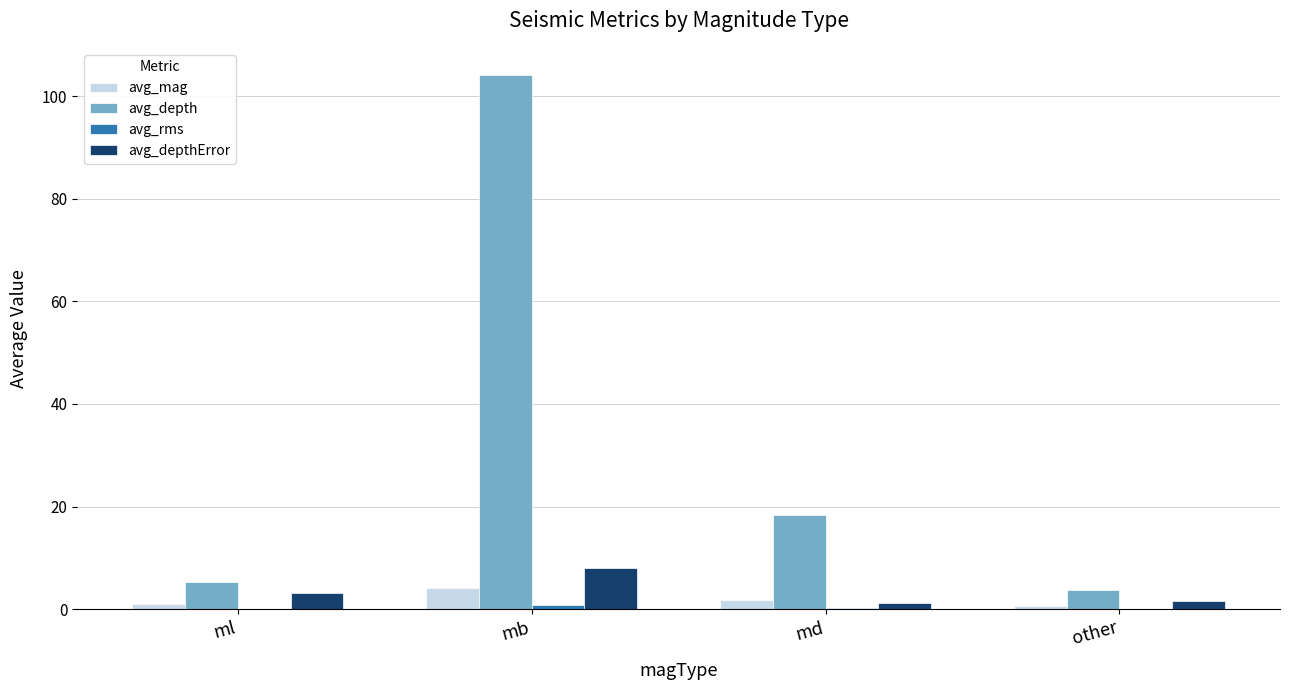

At which category is the sum across all series the highest?

mb